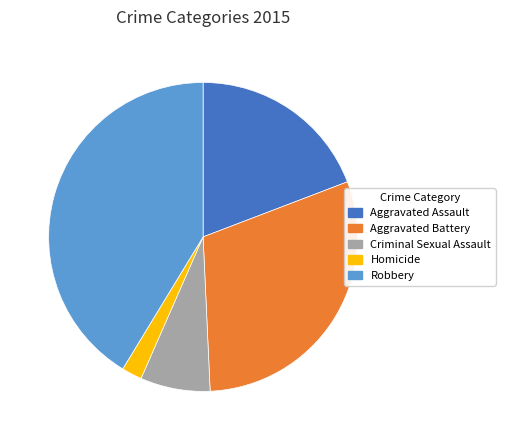

Combined, do Criminal Sexual Assault and Robbery account for over 50%?

No